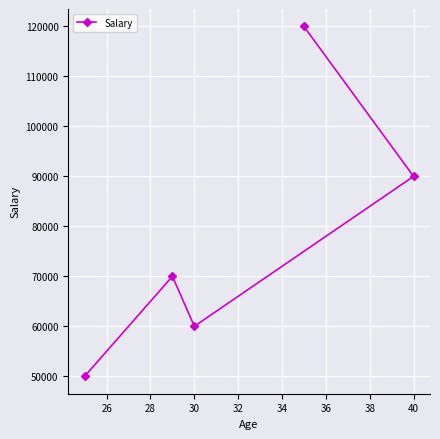

What is the value of the 1st point from the left?

50000